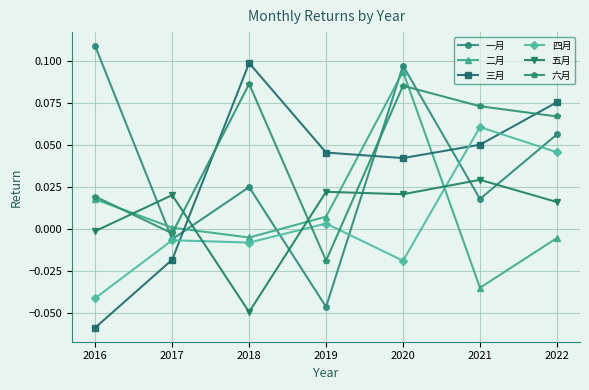

What is the sum of all 六月 values?

0.3